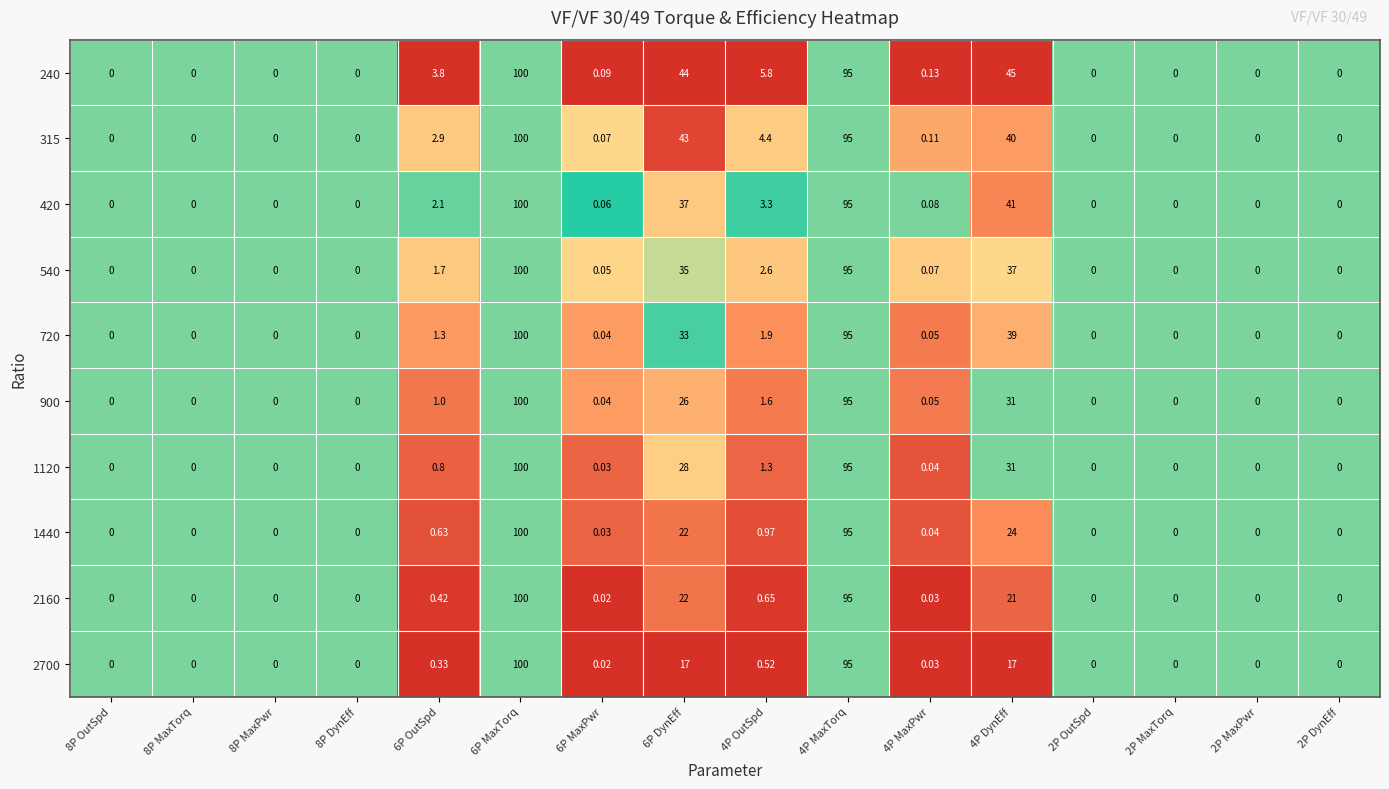

Is the value of 720 at 4P OutSpd greater than the value of 2700 at 4P DynEff?

No